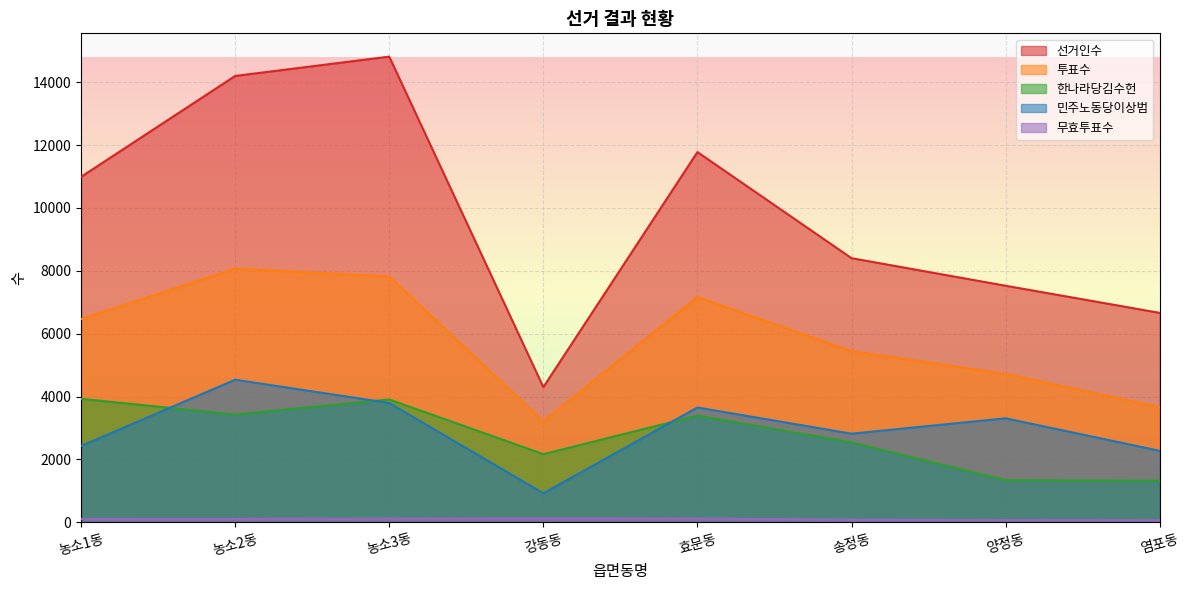

Which series ends up on top after the final intersection of 민주노동당이상범 and 한나라당김수헌?

민주노동당이상범